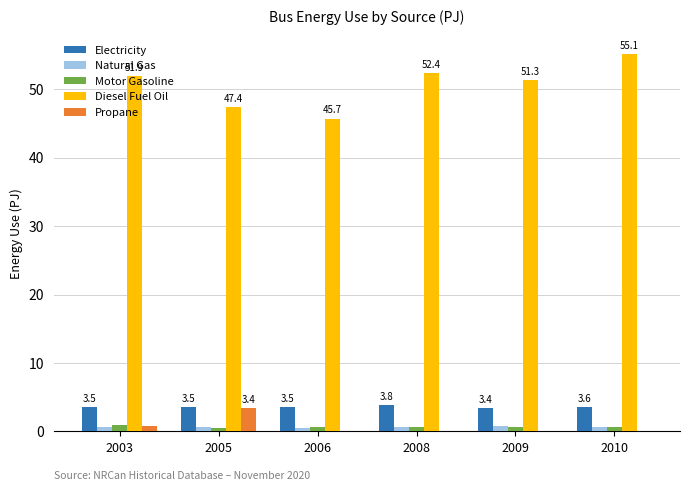

At which label does Propane reach its peak?

2005